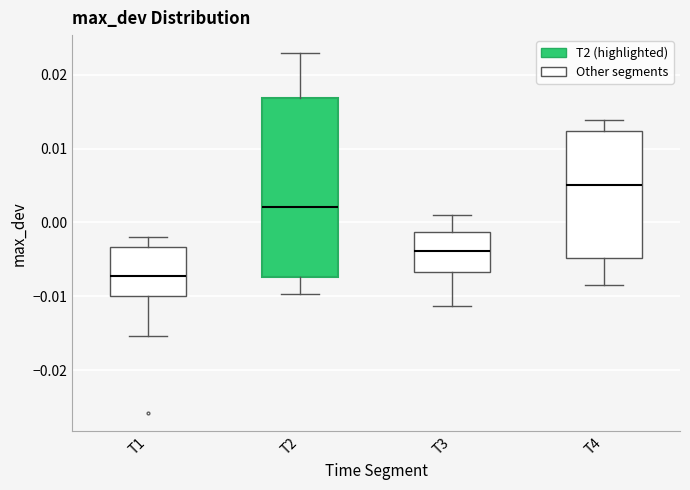

Where is the upper edge of the box for T3 on the y-axis? The values are not printed on the chart, so give them approximately, as read against the axis.

-0.001